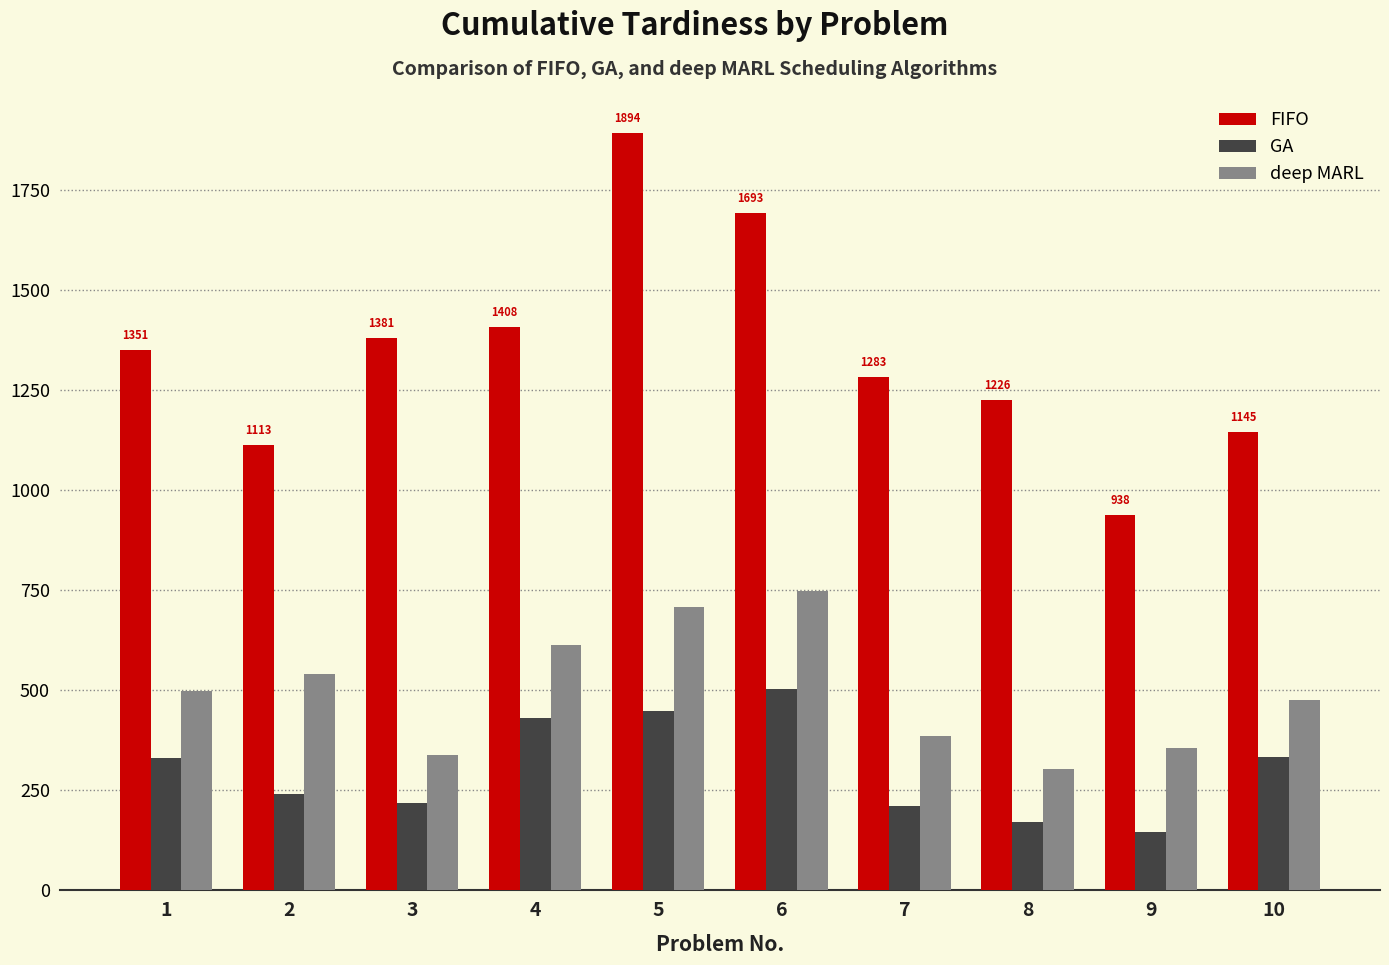

Rank the series by their maximum value, from highest to lowest.

FIFO, deep MARL, GA